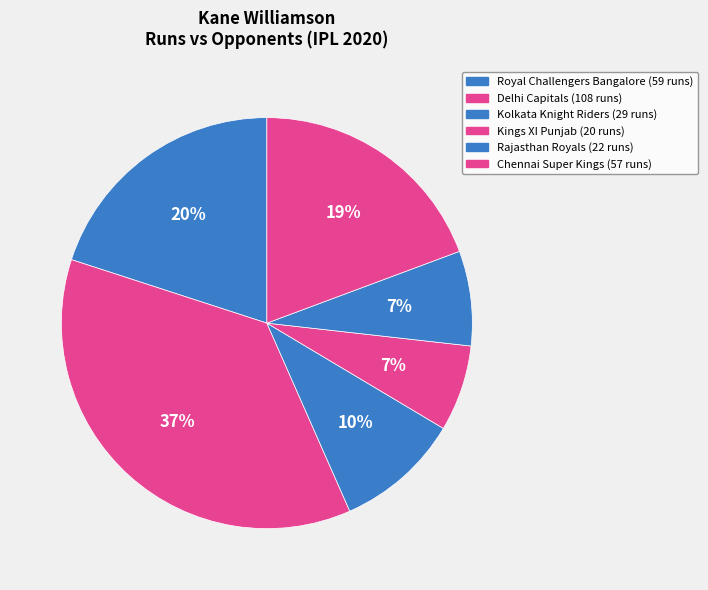

To the nearest percent, what is the average slice percentage?

17%